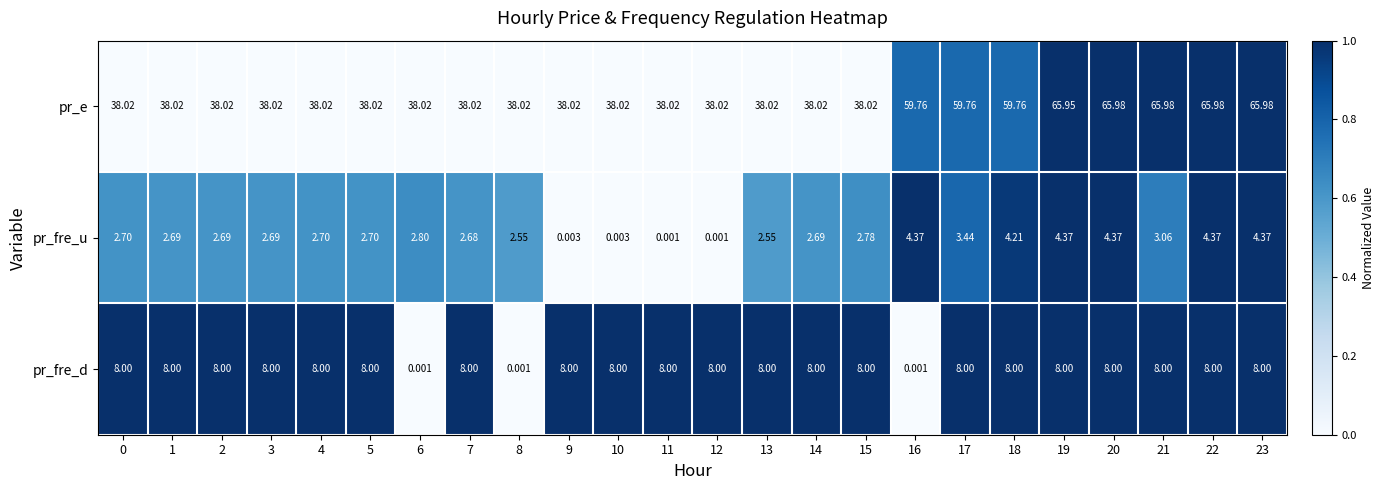

List the series in order of their peak value, lowest first.

pr_fre_u, pr_fre_d, pr_e